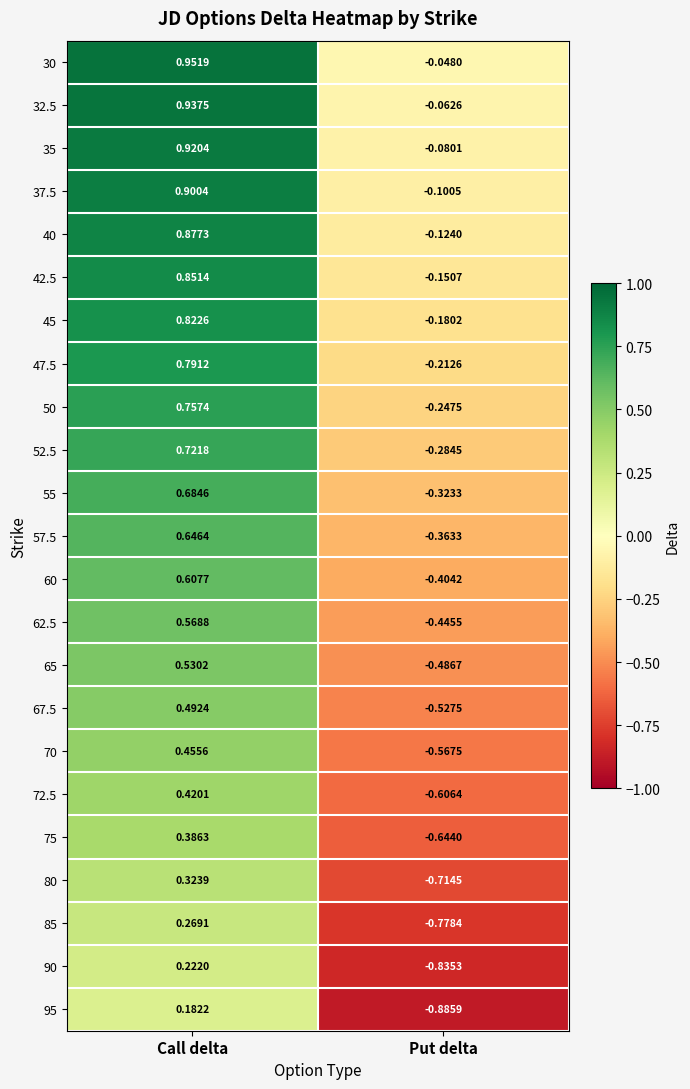

How many distinct data groups are displayed?

23